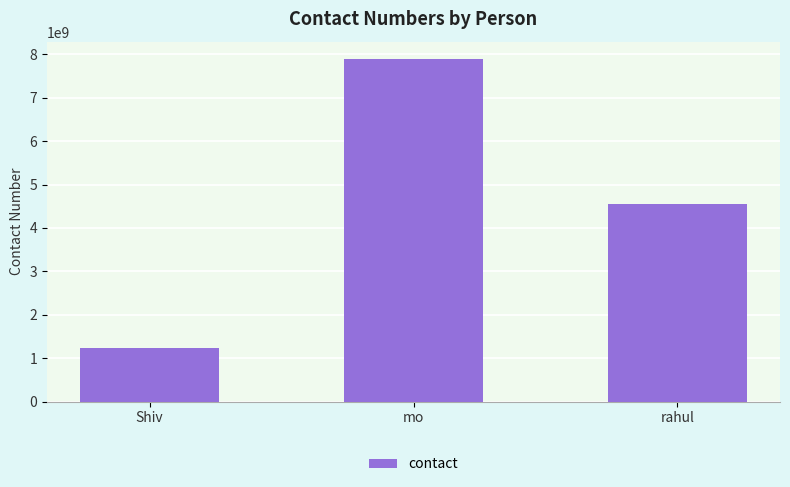

Where does the data first go above 4561237890?

mo